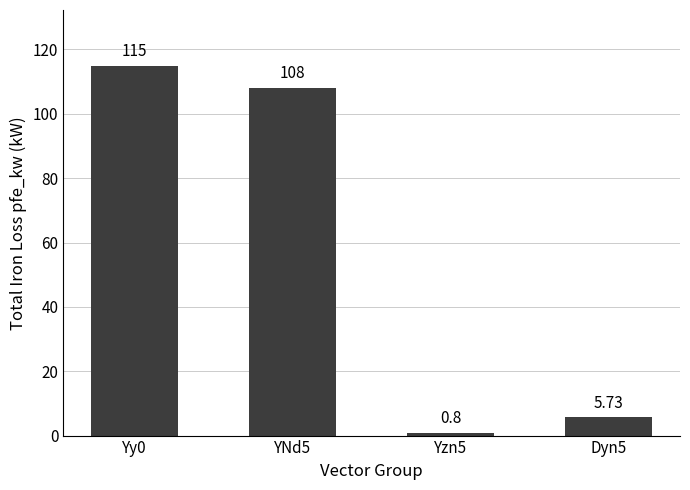

How many bars are there in total?

4